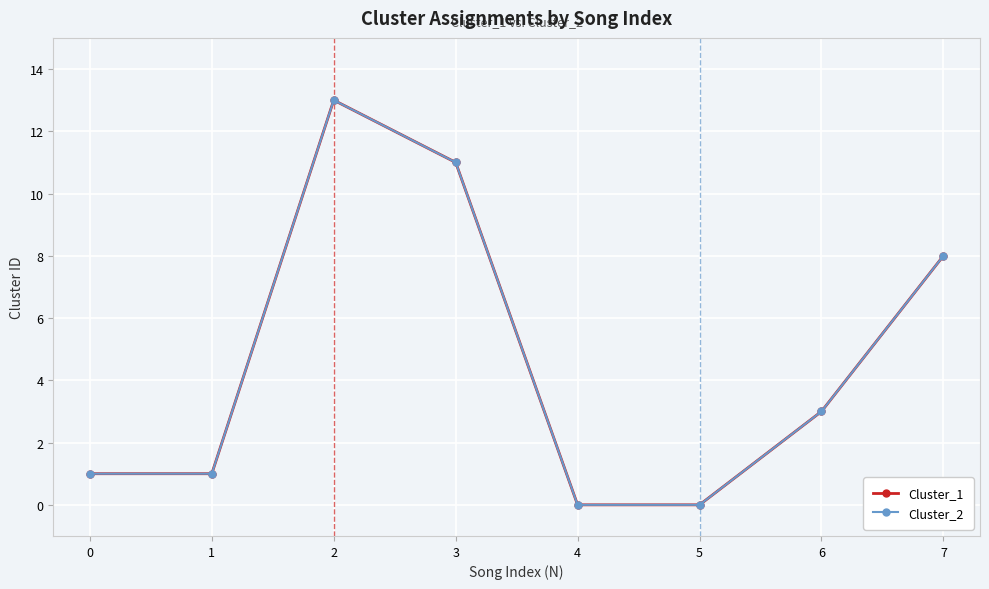

Does the chart have visible grid lines?

Yes